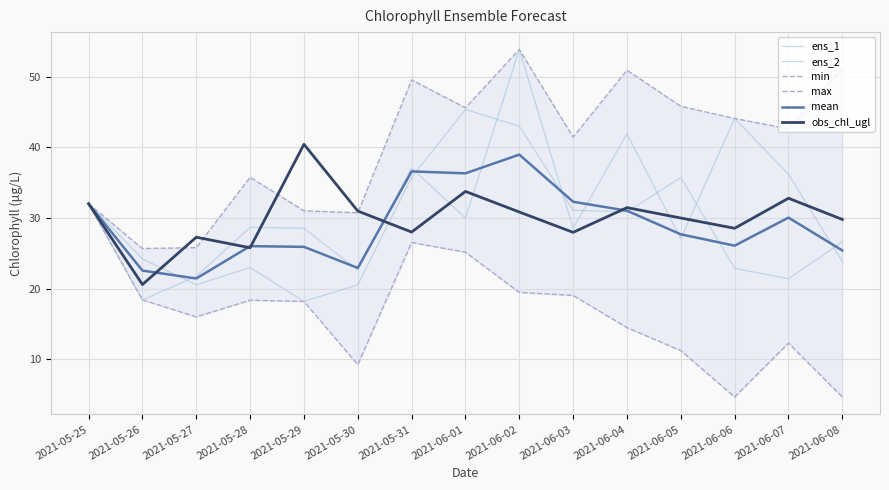

What is the total value across all series at 2021-05-30?

137.1